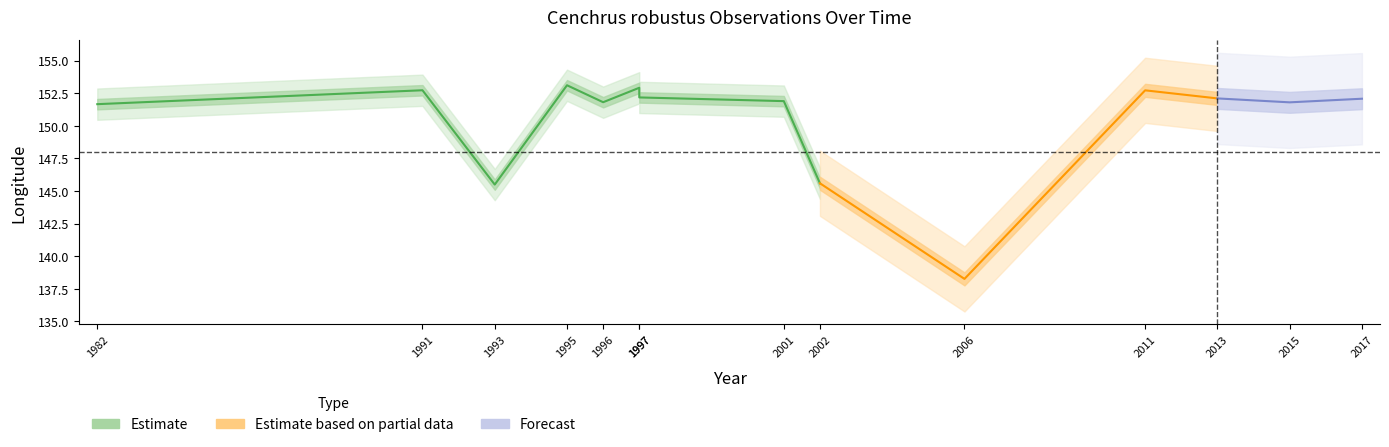

How many data points in lon are above 152?

7